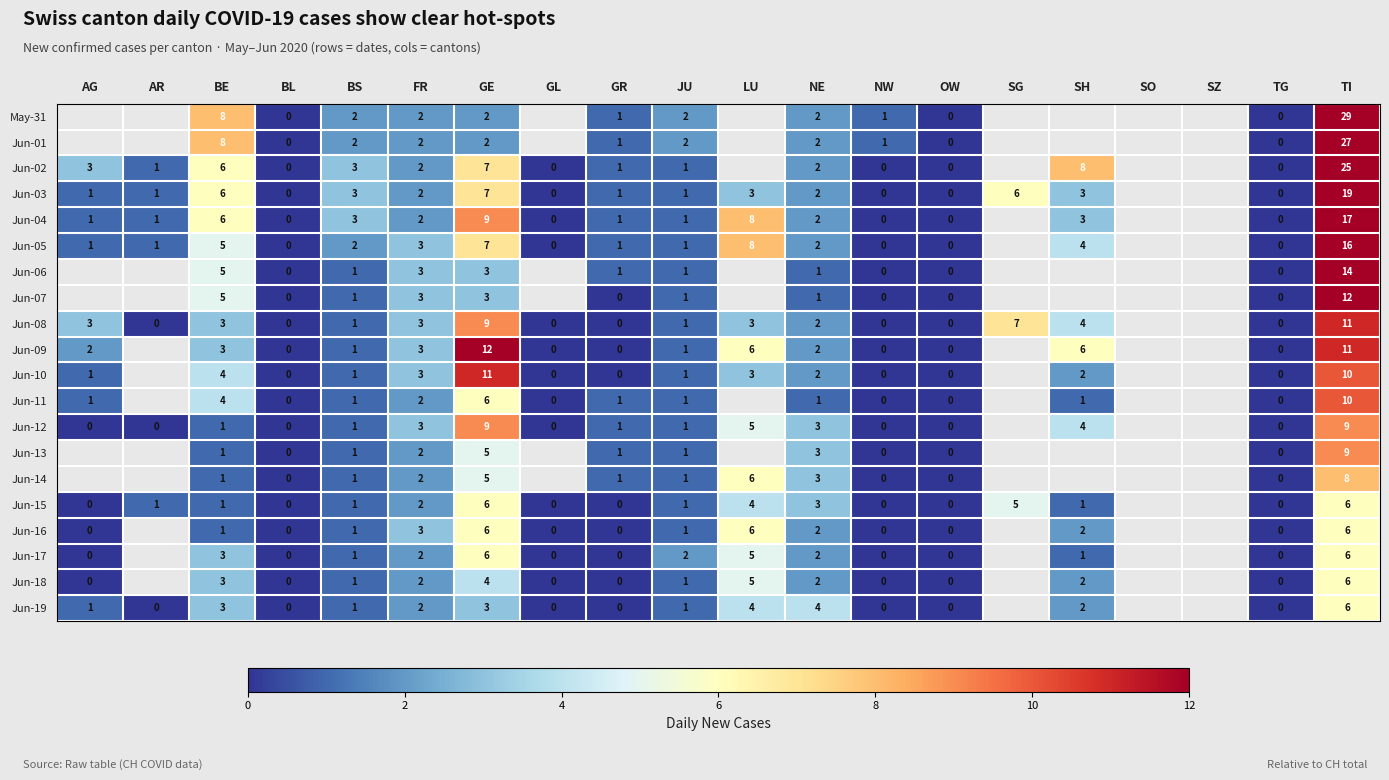

Is the value of Jun-03 at FR greater than the value of May-31 at OW?

Yes